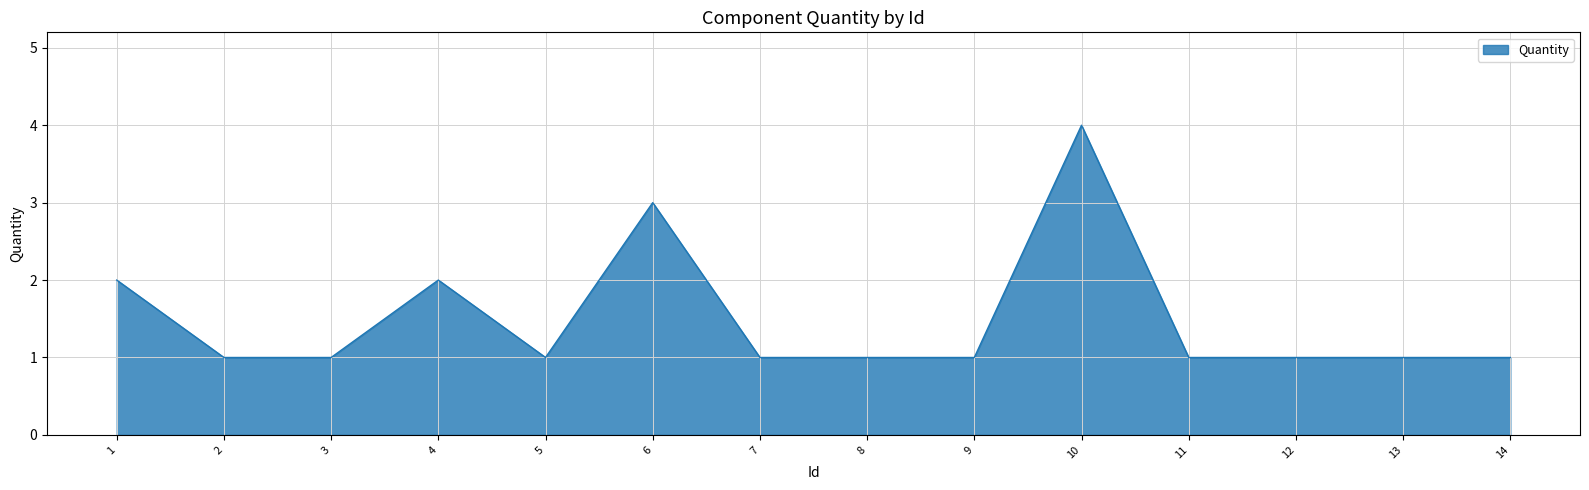

What is the difference between the values at 3 and 1?

1